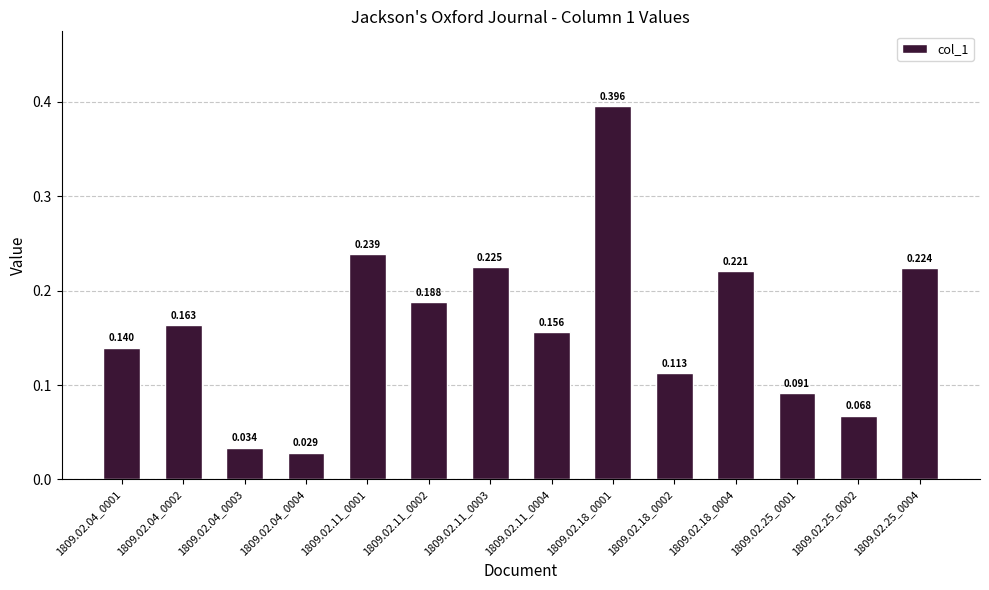

Reading left to right, transcribe all the data shown in this chart.

0.1	0.2	0.0	0.0	0.2	0.2	0.2	0.2	0.4	0.1	0.2	0.1	0.1	0.2